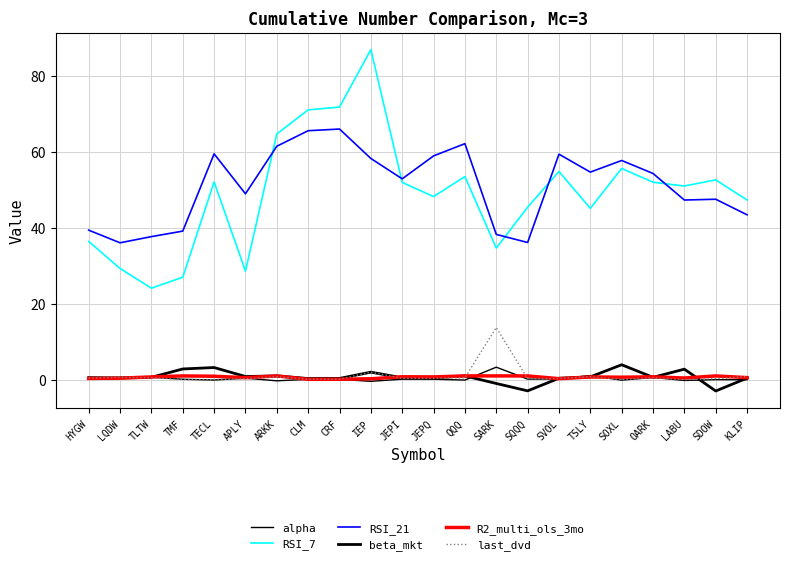

True or false: last_dvd has a value of 0.2 at CRF.

False